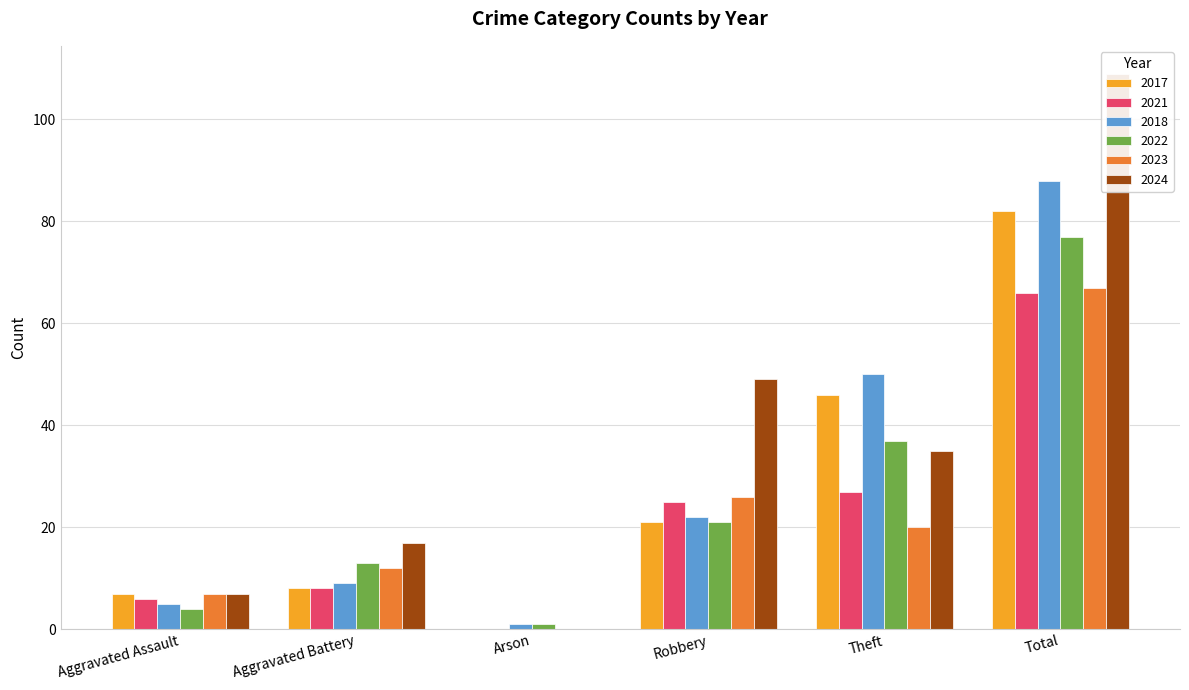

Reading left to right, transcribe all the data shown in this chart.

2017: Aggravated Assault=7	Aggravated Battery=8	Arson=0	Robbery=21	Theft=46	Total=82
2021: Aggravated Assault=6	Aggravated Battery=8	Arson=0	Robbery=25	Theft=27	Total=66
2018: Aggravated Assault=5	Aggravated Battery=9	Arson=1	Robbery=22	Theft=50	Total=88
2022: Aggravated Assault=4	Aggravated Battery=13	Arson=1	Robbery=21	Theft=37	Total=77
2023: Aggravated Assault=7	Aggravated Battery=12	Arson=0	Robbery=26	Theft=20	Total=67
2024: Aggravated Assault=7	Aggravated Battery=17	Arson=0	Robbery=49	Theft=35	Total=109